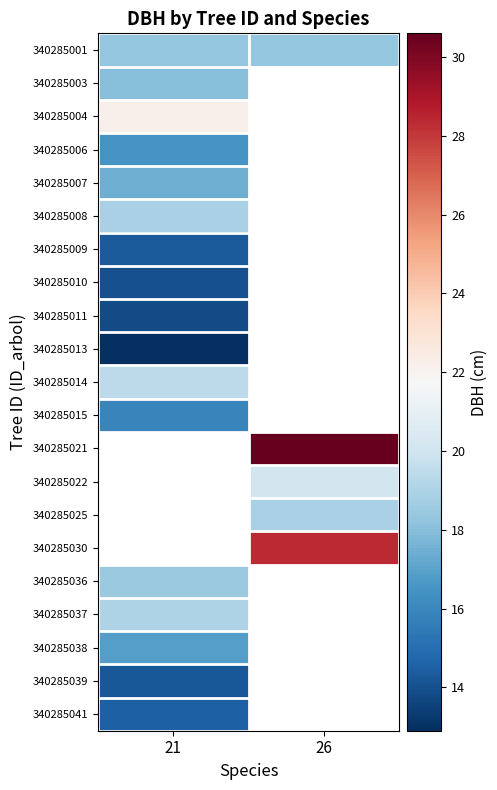

True or false: 340285007 has a value of 17.4 at 21.

True